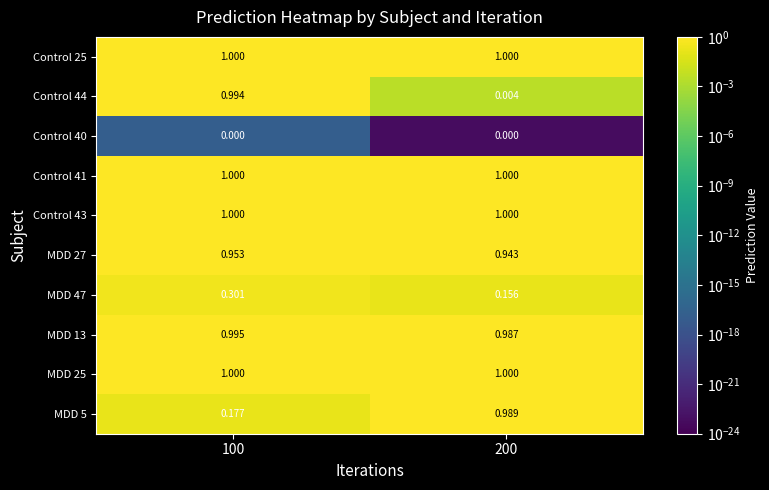

Is the value of Control 41 at 100 greater than the value of Control 44 at 200?

Yes